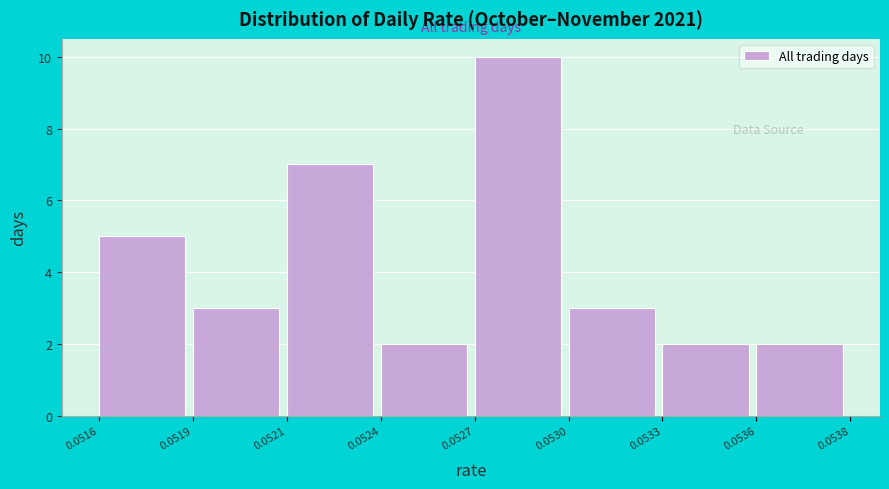

Reading left to right, transcribe all the data shown in this chart.

0.0516=5	0.0519=3	0.0521=7	0.0524=2	0.0527=10	0.0530=3	0.0533=2	0.0536=2